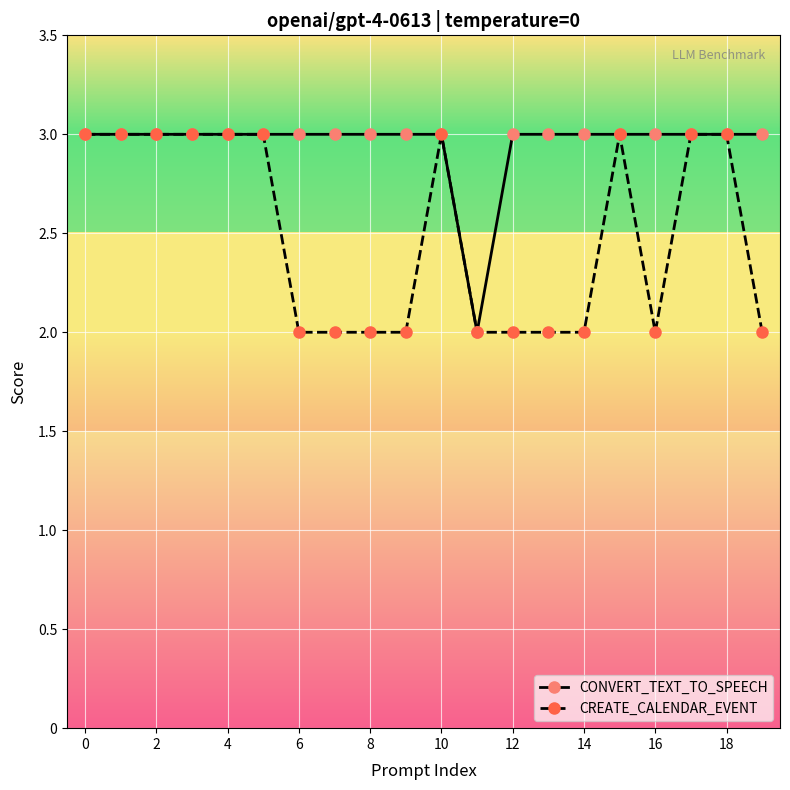

What is the maximum value shown in the chart?

3